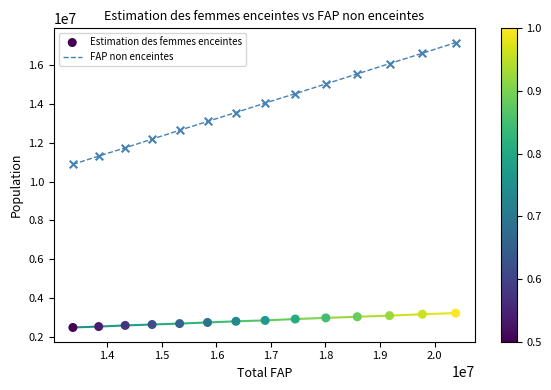

At how many categories does at least one series exceed 10068461?

14